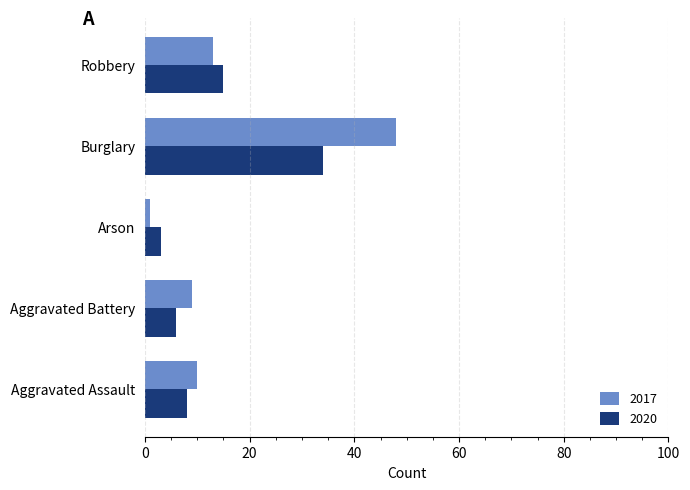

At which label does 2017 reach its peak?

Burglary